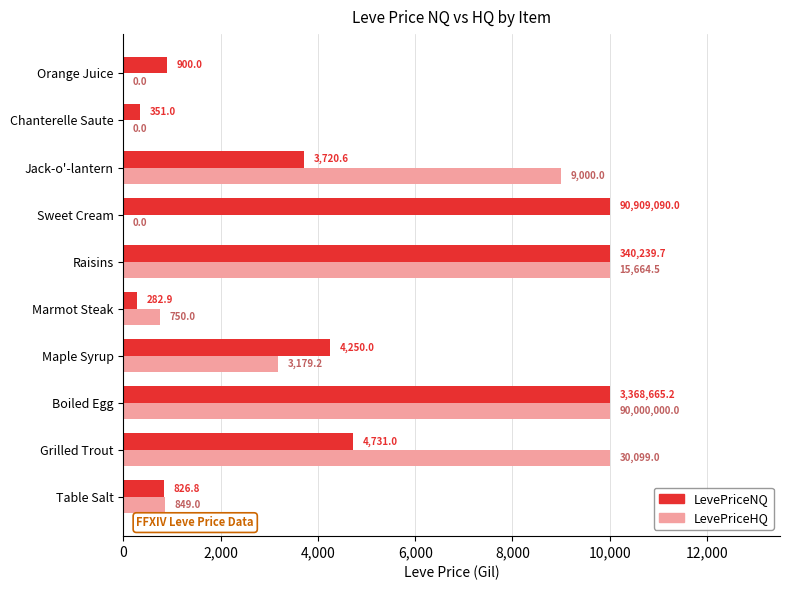

What is the greatest value displayed?

10000.0